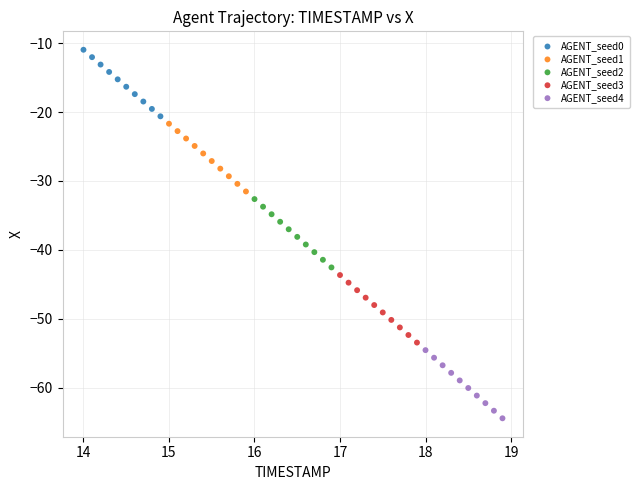

Which series reaches the minimum Y coordinate?

AGENT_seed4